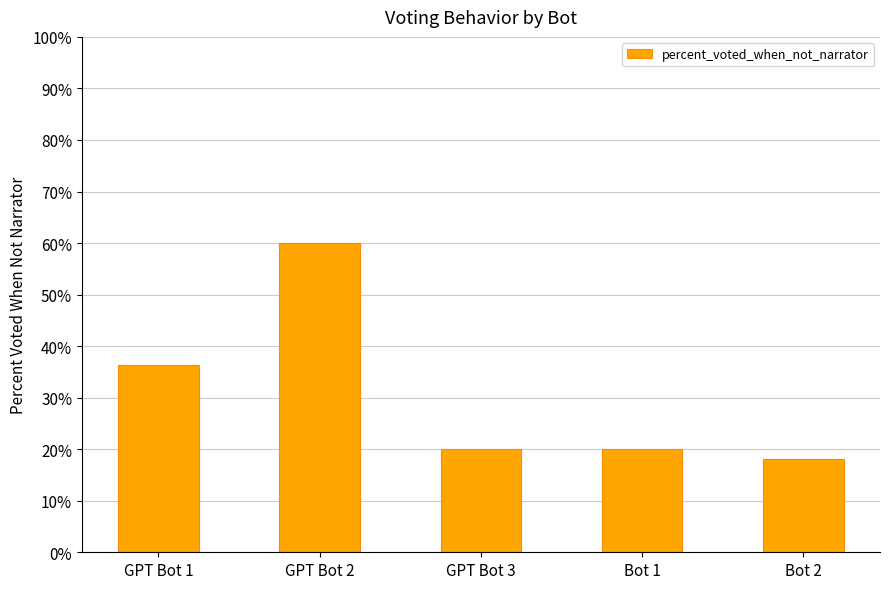

At which label is the value closest to 39?

GPT Bot 1